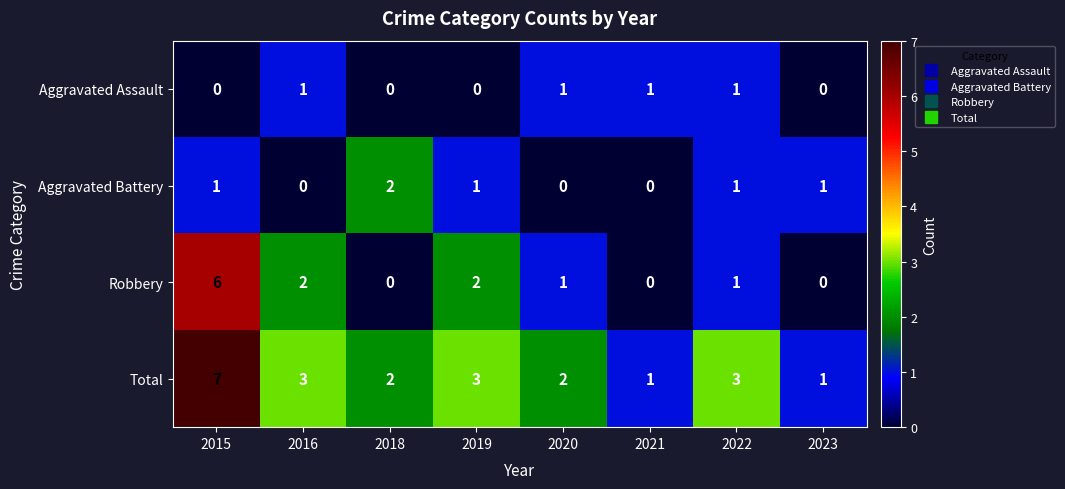

Which category has the highest value across all series?

2015